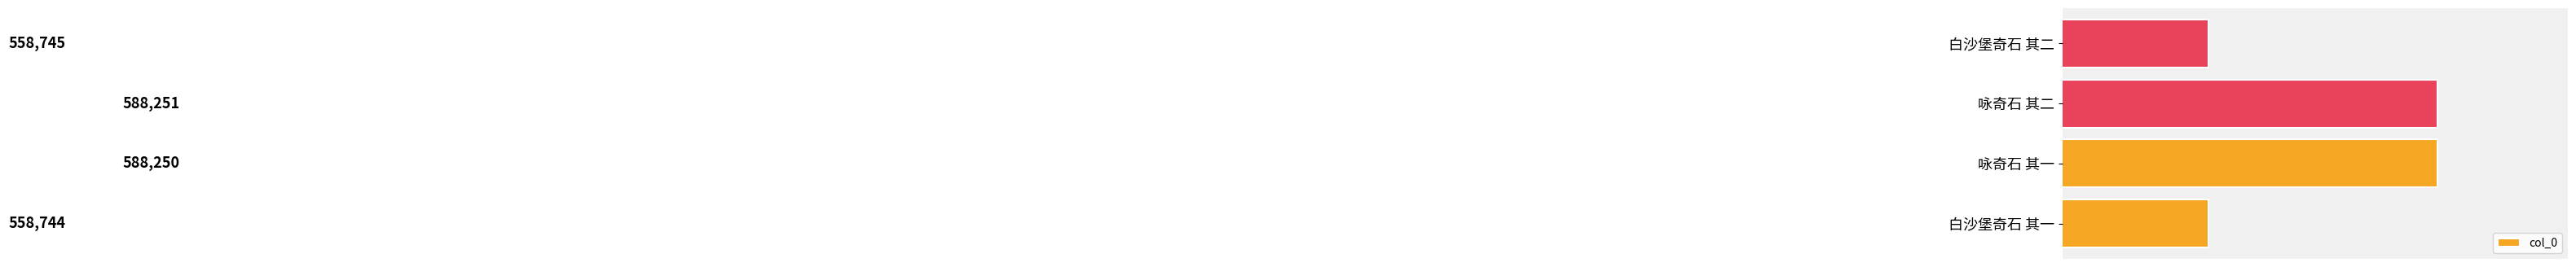

What is the approximate value at 咏奇石 其二, to the nearest 100?

588300